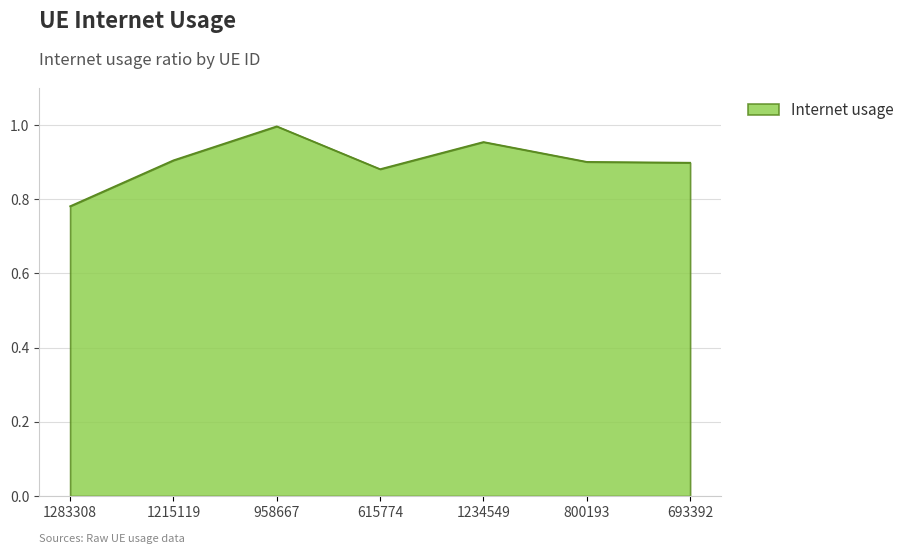

True or false: there are more than 0 points higher than both neighbors.

True